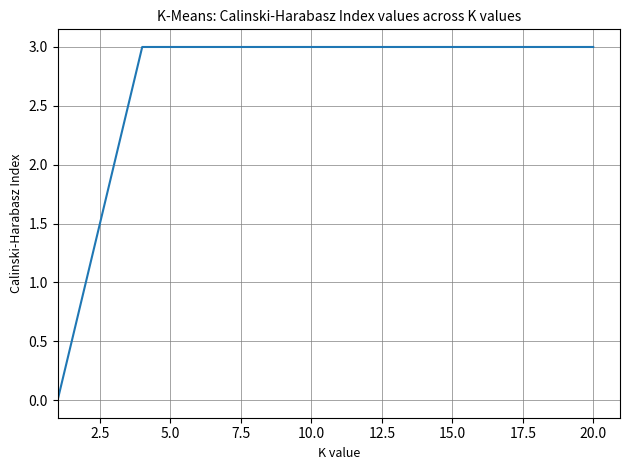

What is the maximum value shown in the chart?

3